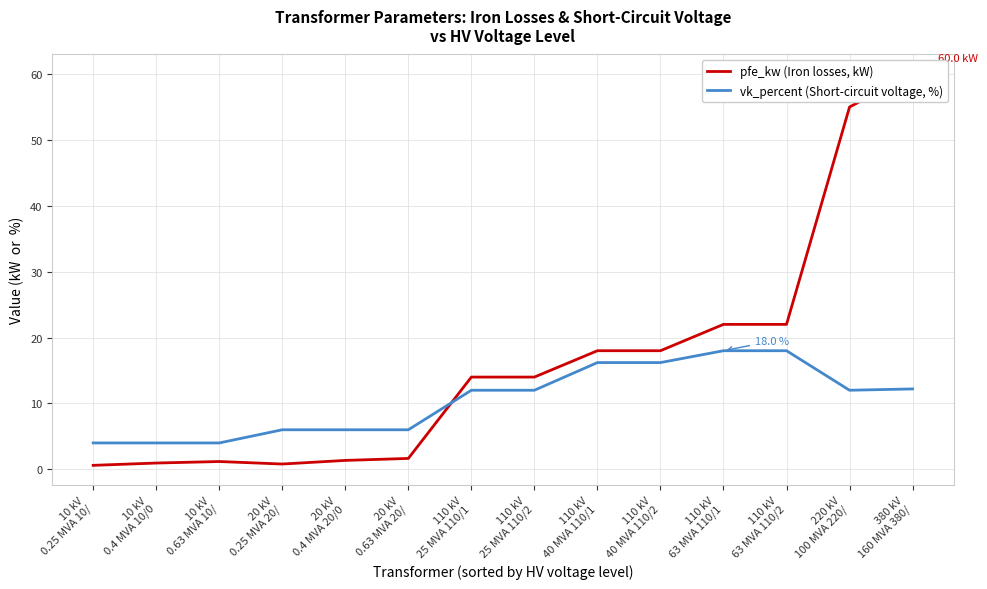

Which category has the highest value in the vk_percent (Short-circuit voltage, %) series?

110 kV
63 MVA 110/1